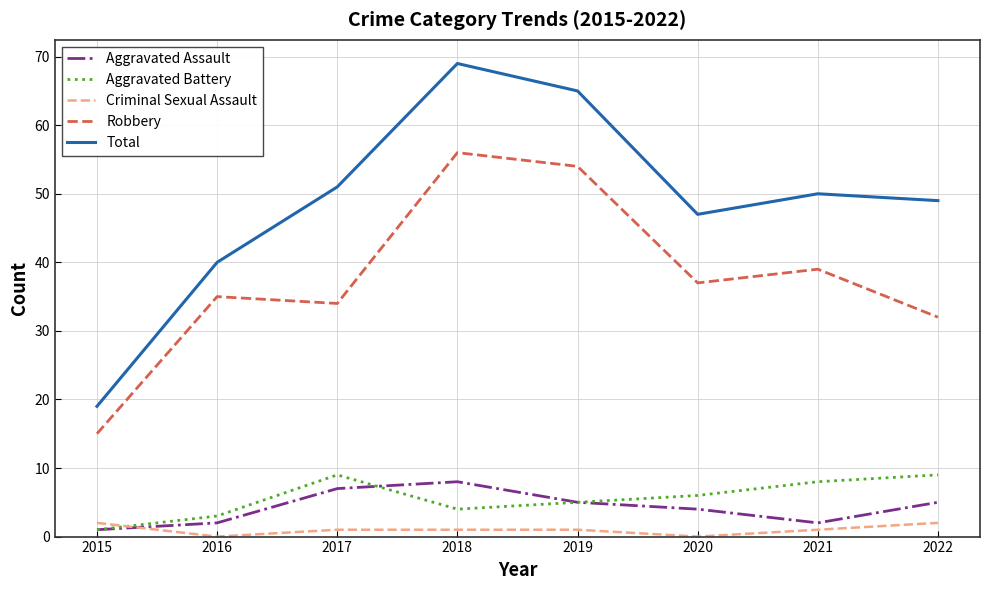

Which series changed the most between 2018 and 2021?

Total